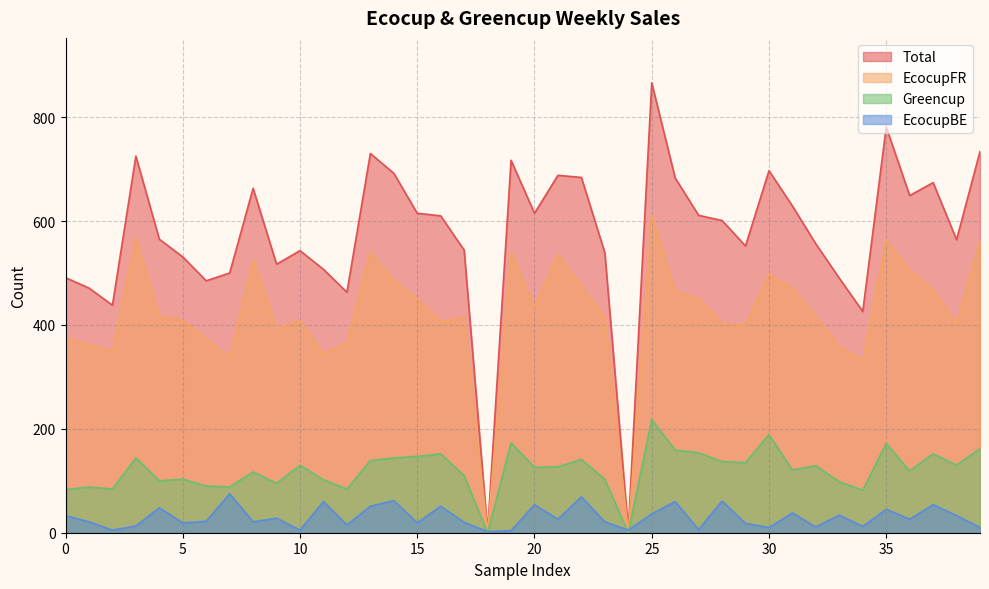

How many data points in Greencup are less than 127?

20